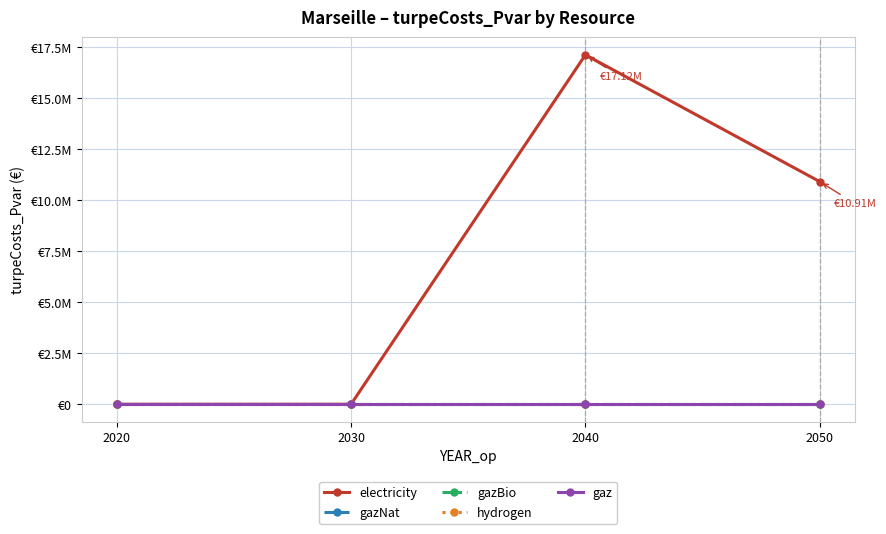

Which series has the largest range (max minus min)?

electricity